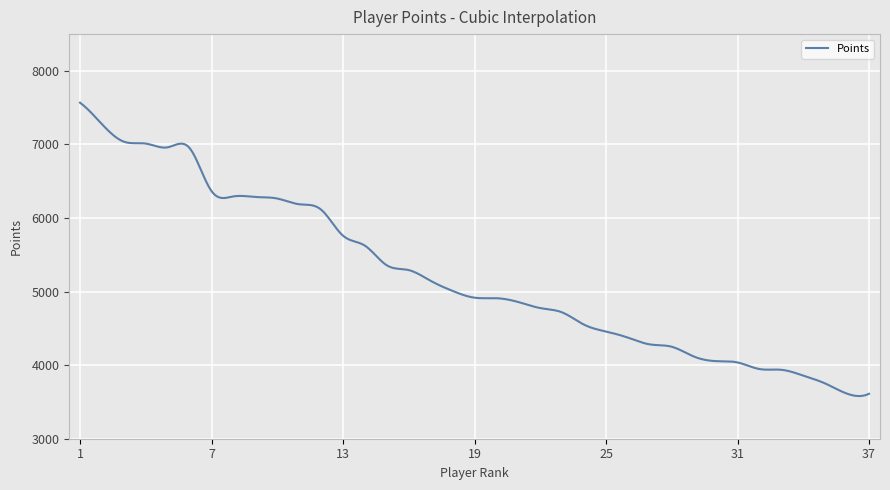

What is the smallest value displayed?

3580.0